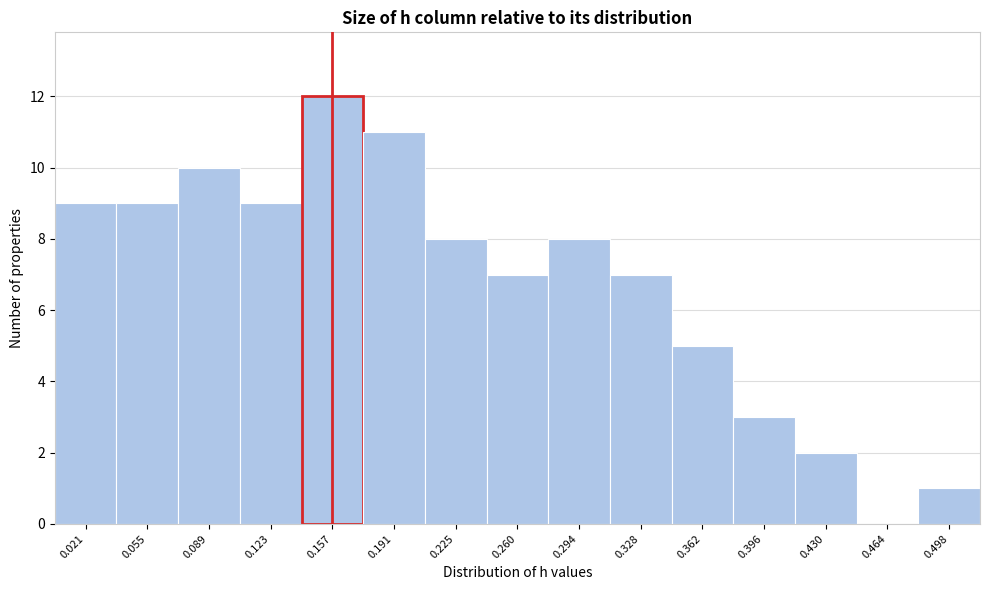

Reading left to right, what are all the values shown in this chart?

0.021=9	0.055=9	0.089=10	0.123=9	0.157=12	0.191=11	0.225=8	0.260=7	0.294=8	0.328=7	0.362=5	0.396=3	0.430=2	0.464=0	0.498=1